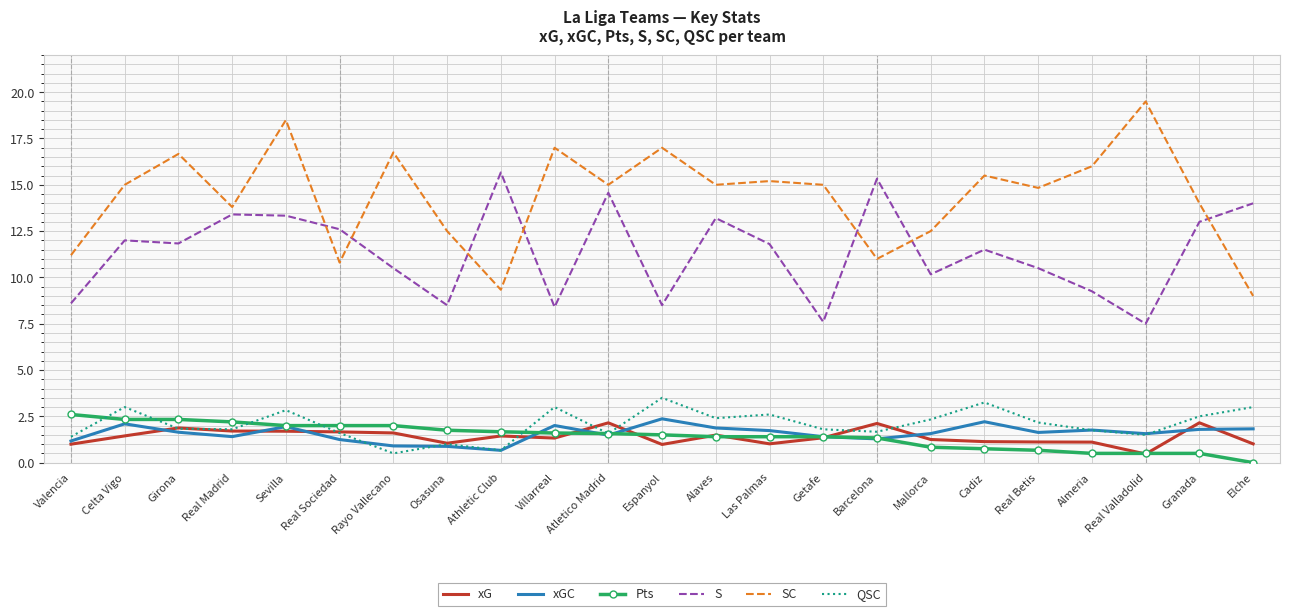

In QSC, how many points are lower than both neighbors (excluding endpoints)?

7